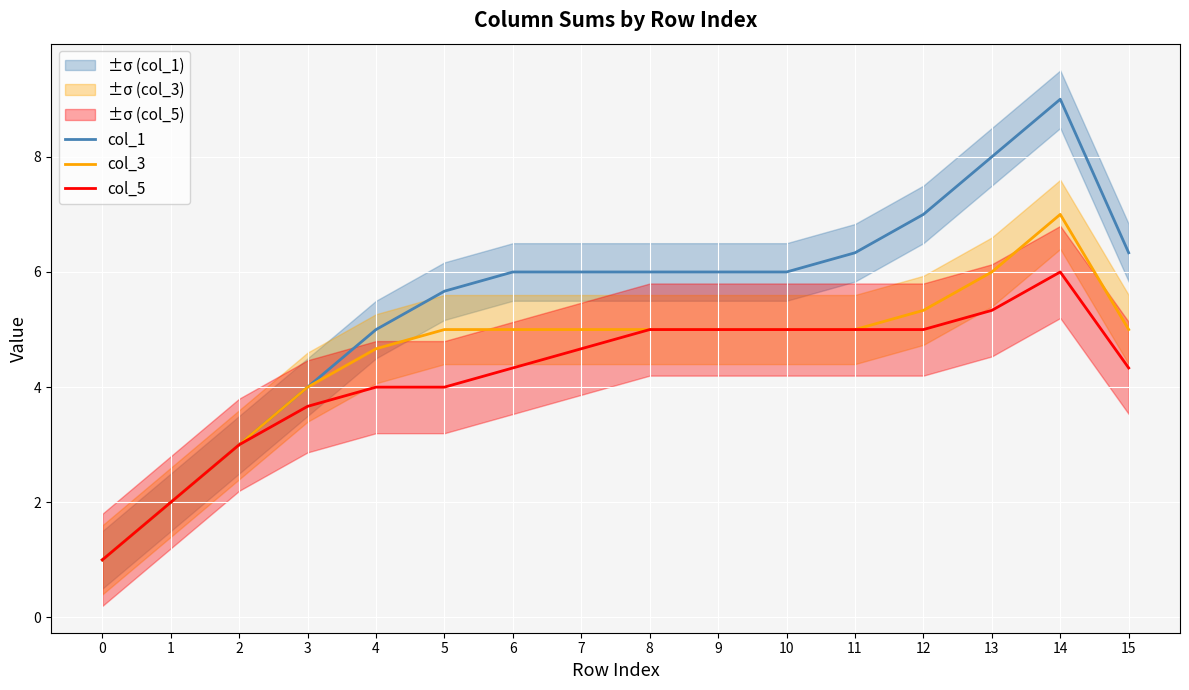

Reading left to right, extract all data points from this chart.

col_1: 1.0	2.0	3.0	4.0	5.0	5.7	6.0	6.0	6.0	6.0	6.0	6.3	7.0	8.0	9.0	6.3
col_3: 1.0	2.0	3.0	4.0	4.7	5.0	5.0	5.0	5.0	5.0	5.0	5.0	5.3	6.0	7.0	5.0
col_5: 1.0	2.0	3.0	3.7	4.0	4.0	4.3	4.7	5.0	5.0	5.0	5.0	5.0	5.3	6.0	4.3